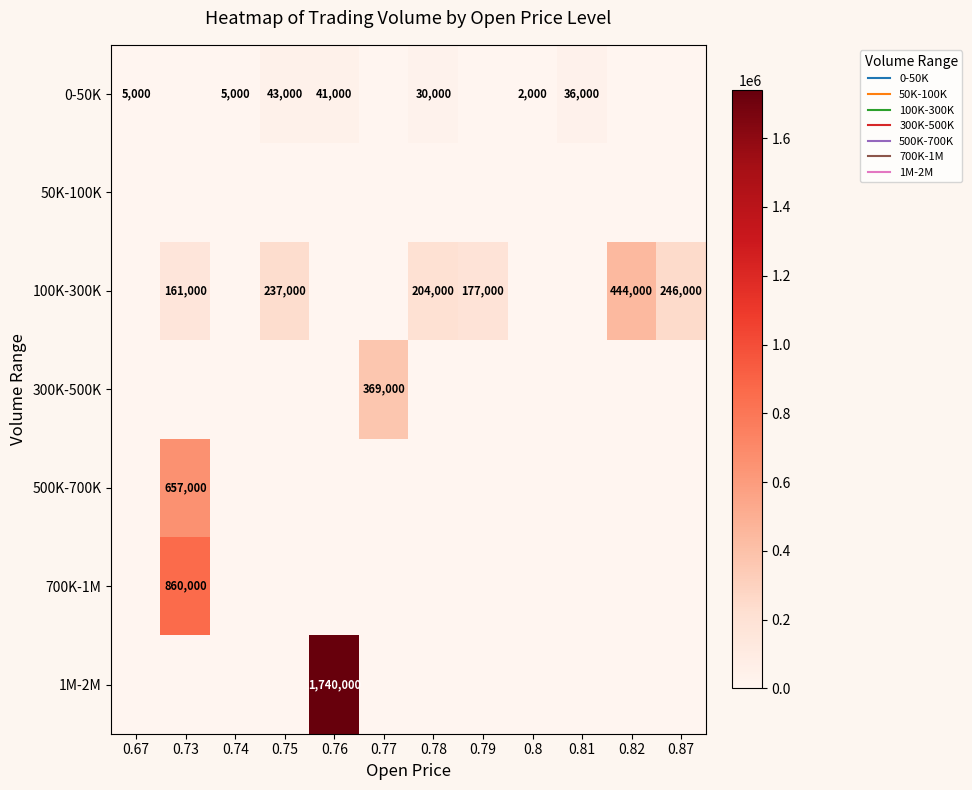

How many data points in 500K-700K are above 0?

1